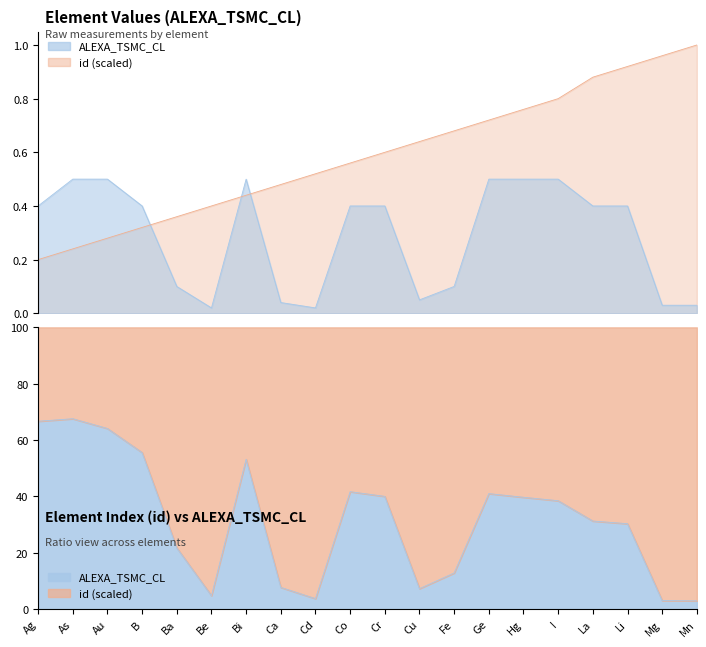

True or false: ALEXA_TSMC_CL has more than 2 points higher than both neighbors.

False